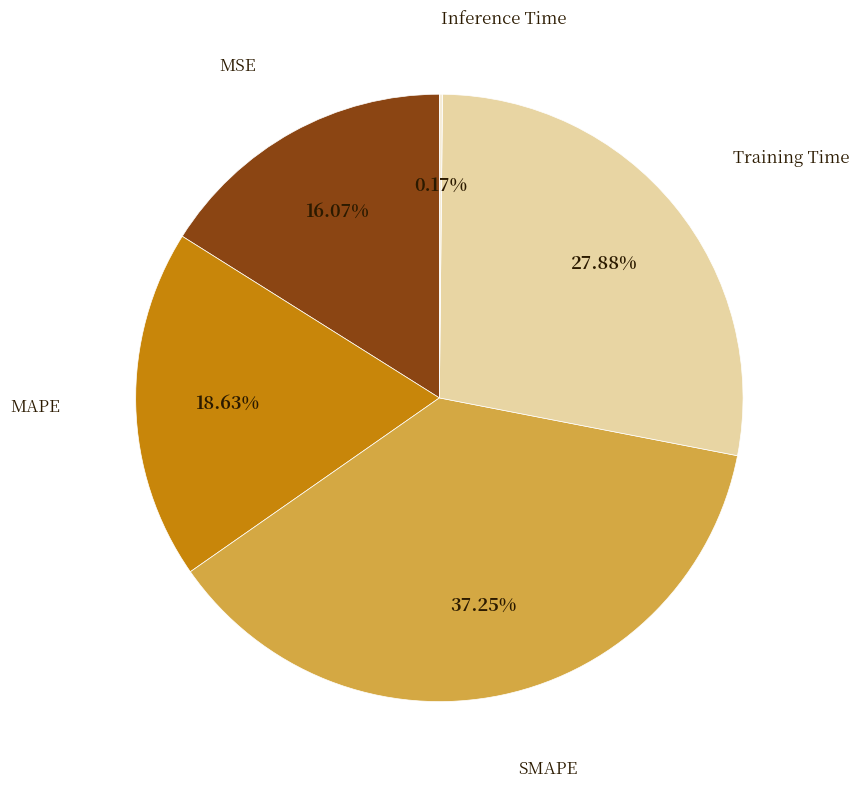

Is there any slice that represents more than half of the pie?

No